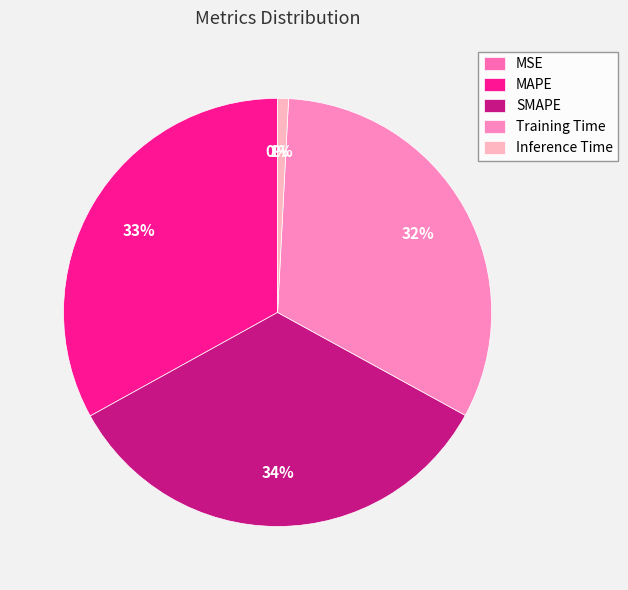

How much of the chart is everything except SMAPE?

66.0%